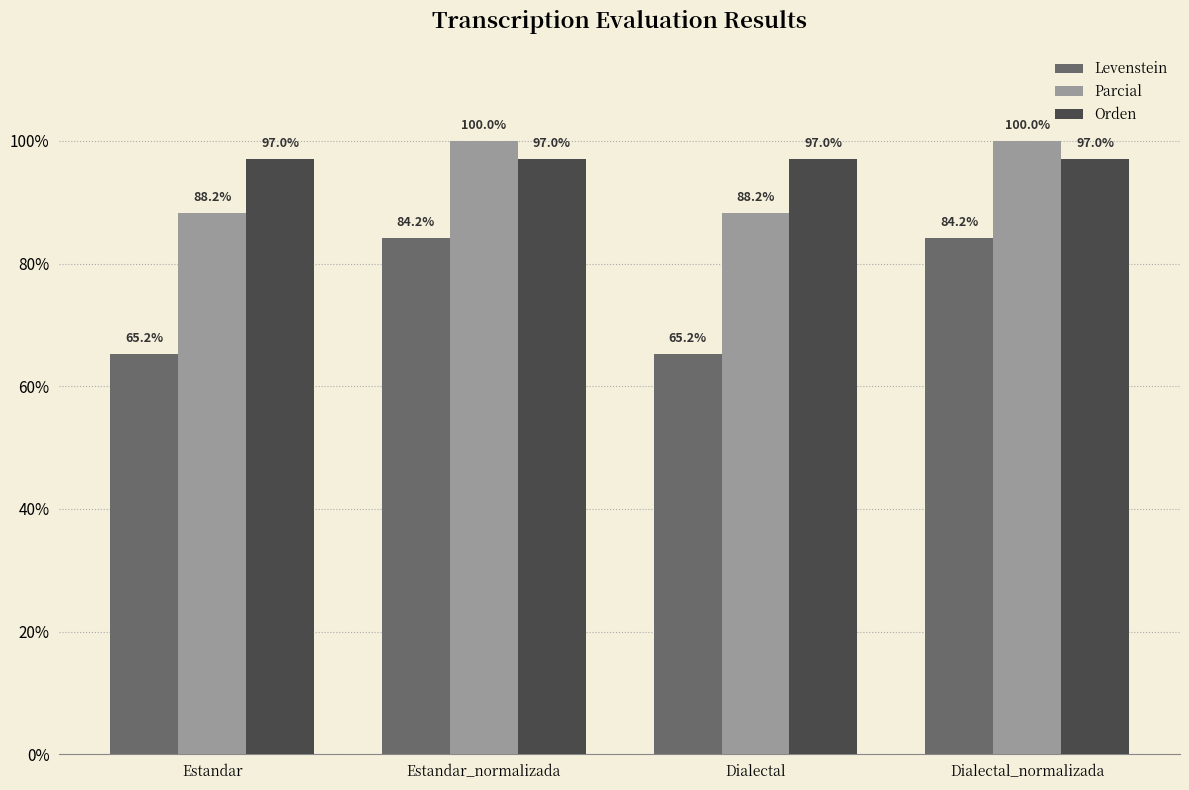

Which series has the largest total across all categories?

Orden